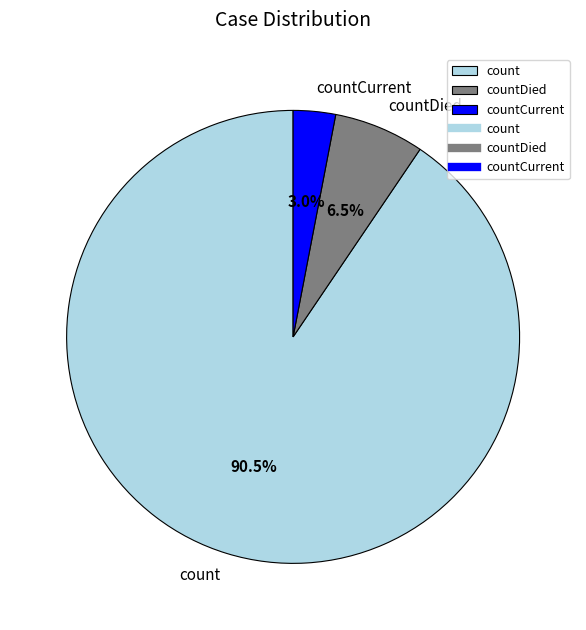

To the nearest percent, what portion does countCurrent represent?

3%